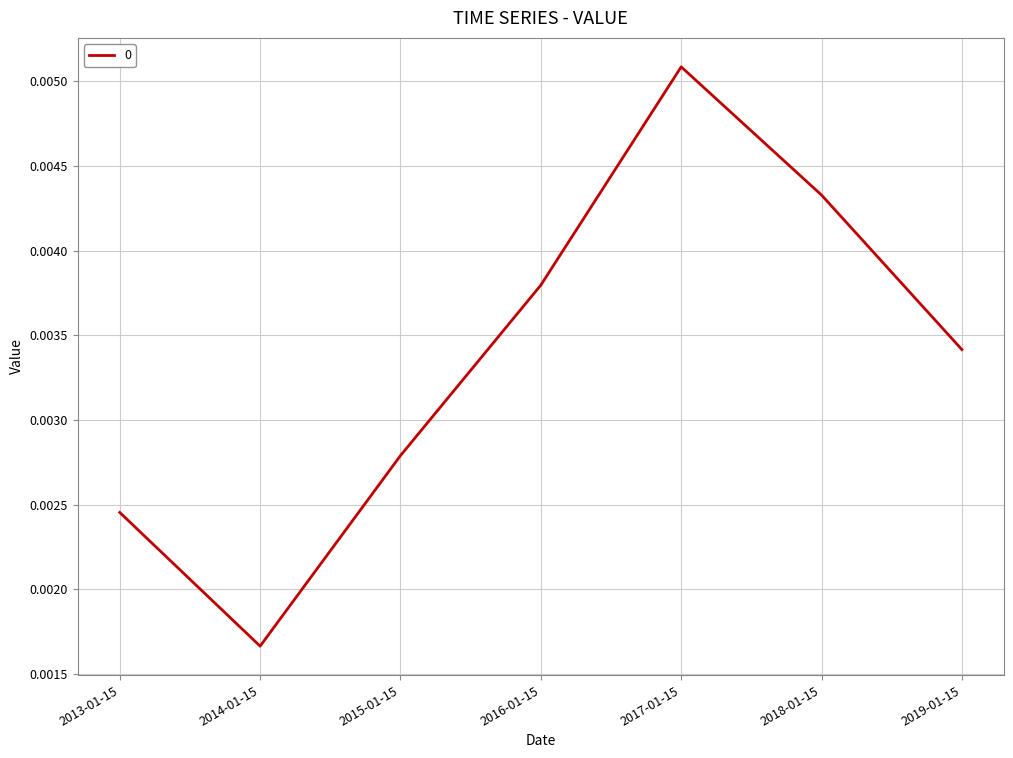

Rank the categories by value from lowest to highest.

2014-01-15, 2013-01-15, 2015-01-15, 2019-01-15, 2016-01-15, 2018-01-15, 2017-01-15